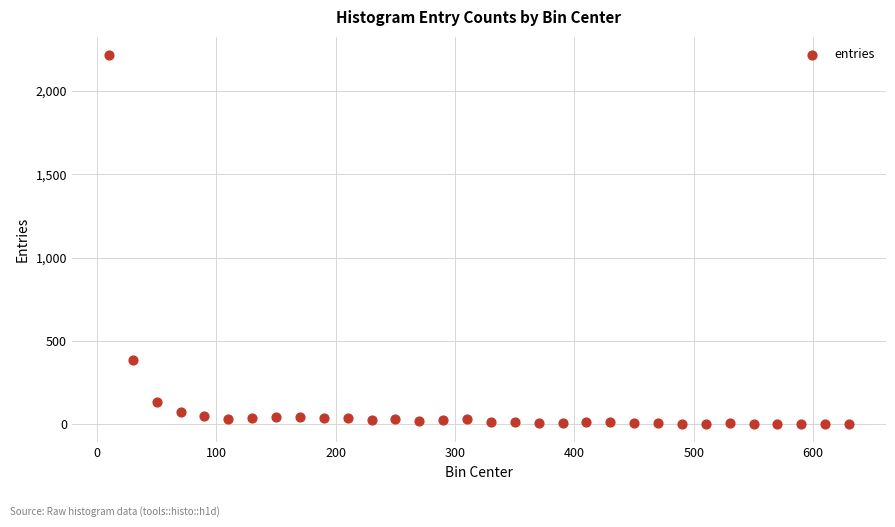

What Y value in the scatter plot is closest to 1108?

388